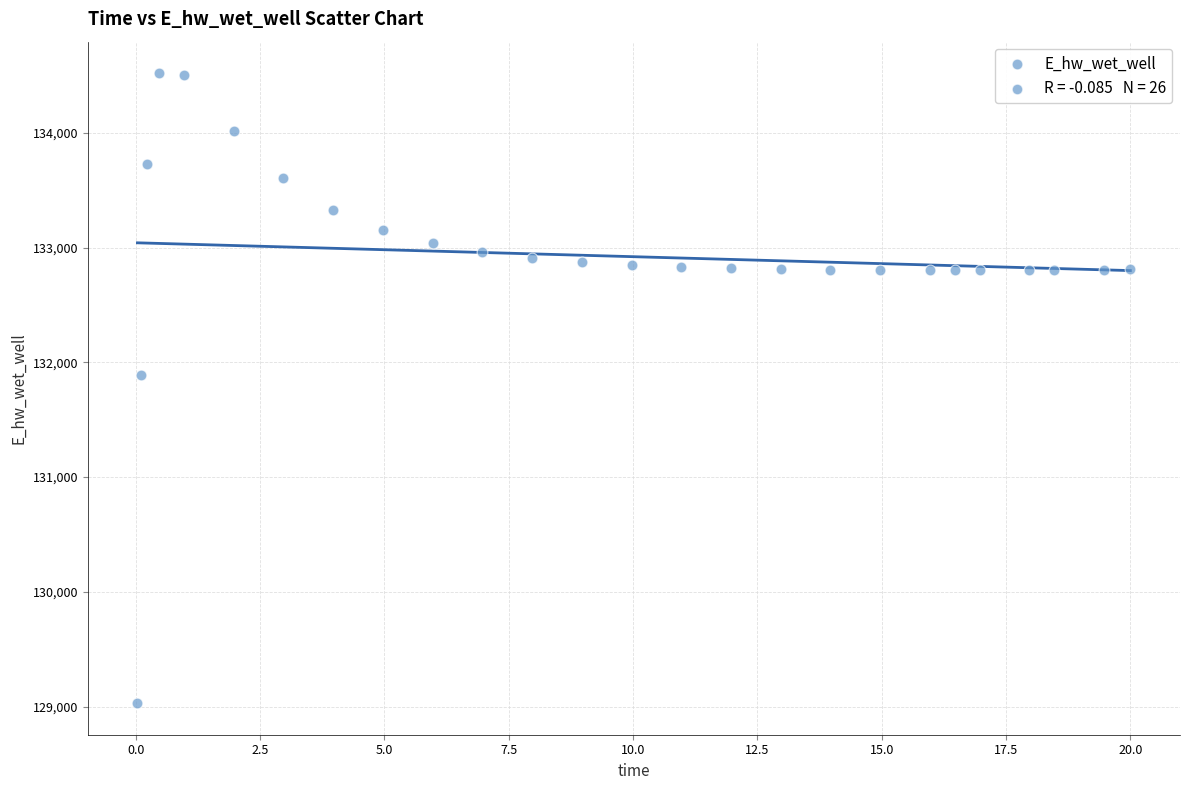

What is the range of Y values (max minus min)?

5489.1